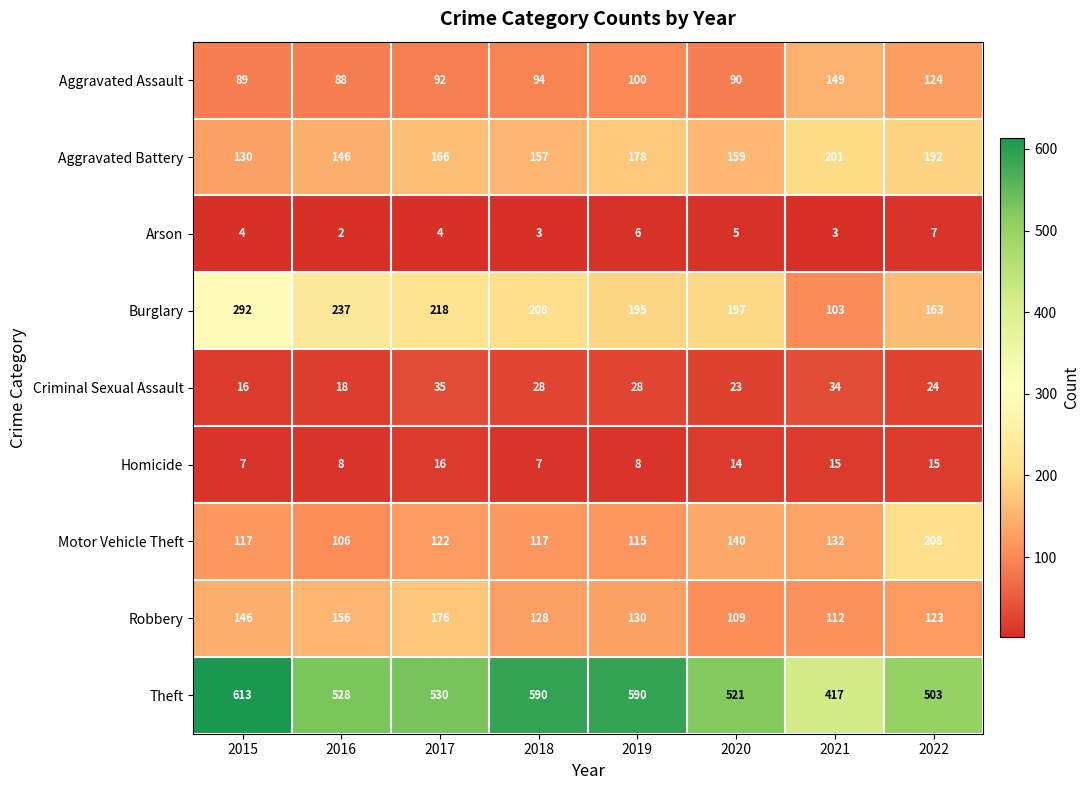

What value does the Homicide series have at 2015?

7